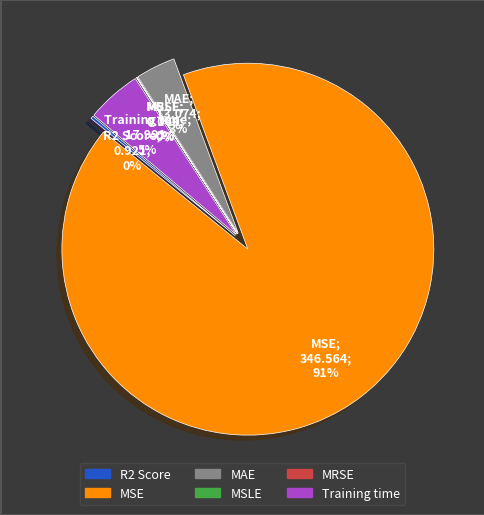

To the nearest percent, what is the difference between the MSLE and MSE slice percentages?

91%